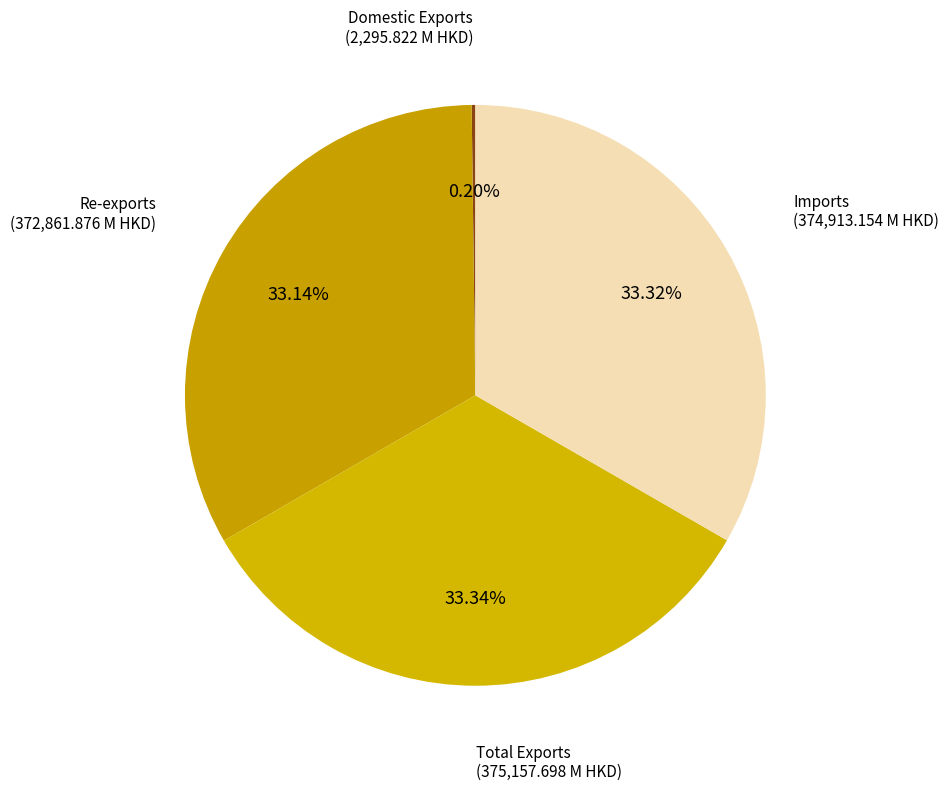

Does Imports account for over 50% of the chart?

No